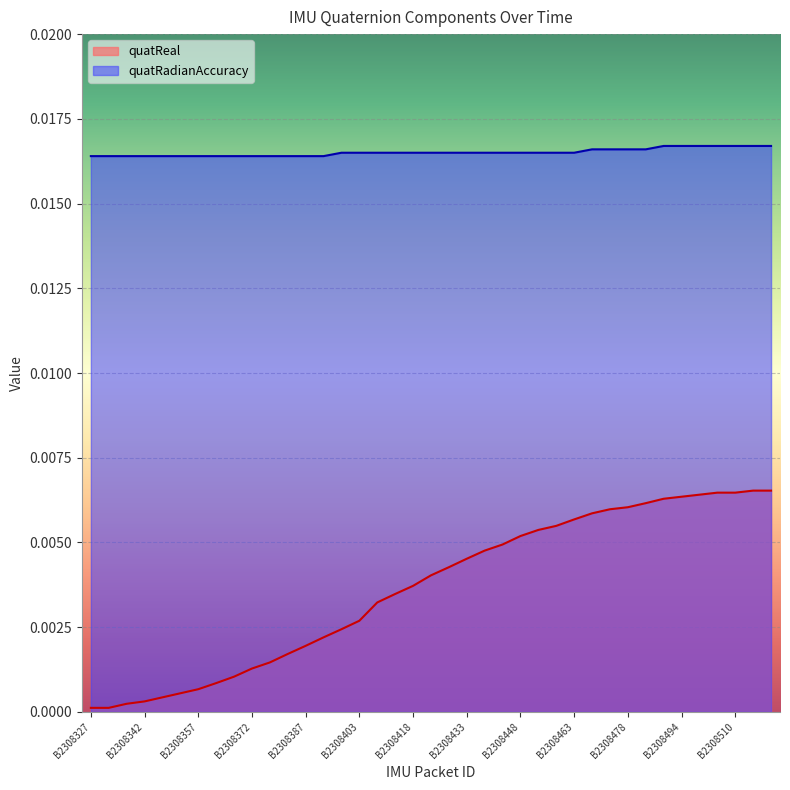

The quatRadianAccuracy series shows 0.0 at B2308382. True or false?

False